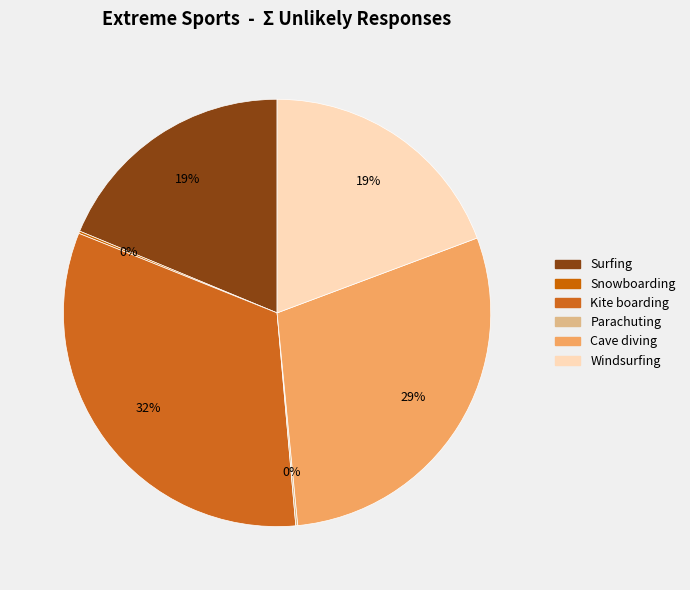

How many slices are in this pie chart?

6